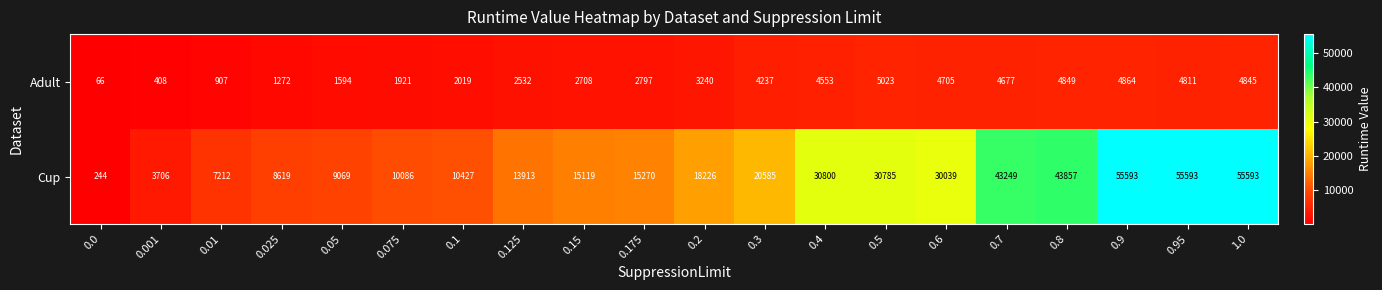

Count the number of data series in this chart.

2